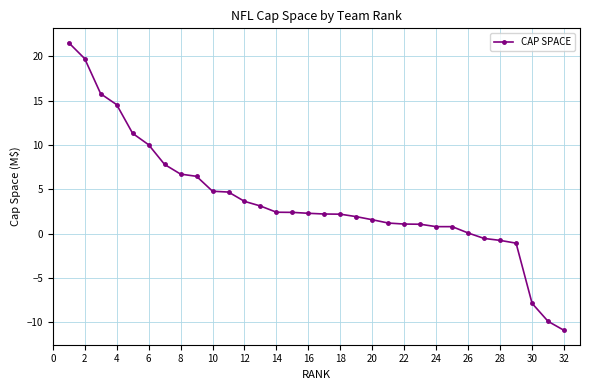

How many series are shown in this chart?

1